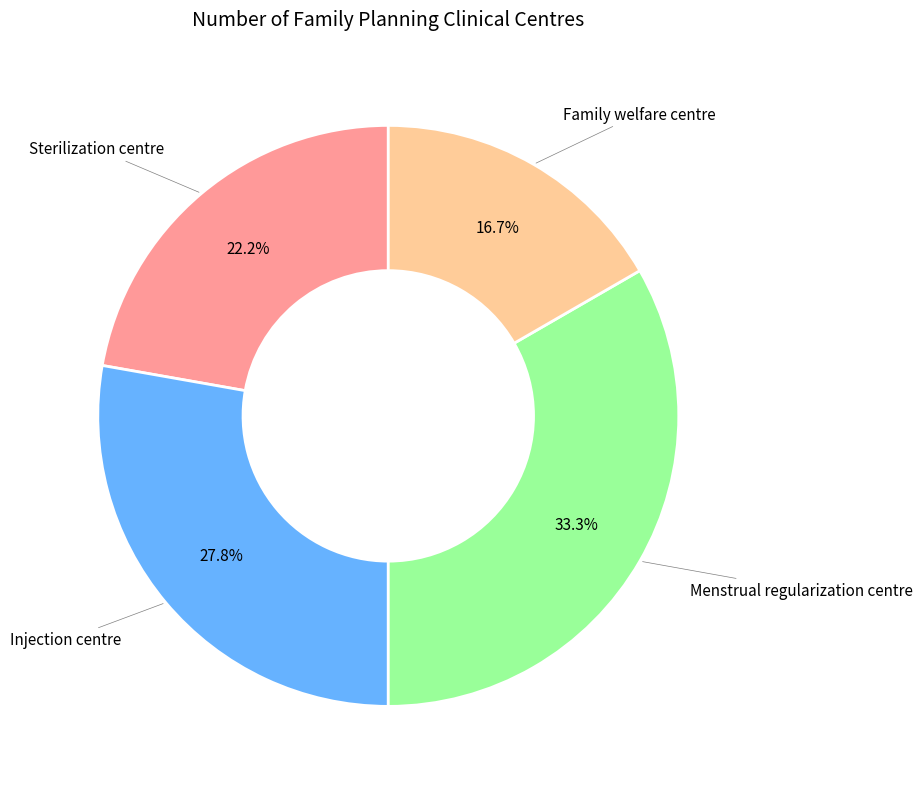

Is there a majority slice in this chart?

No